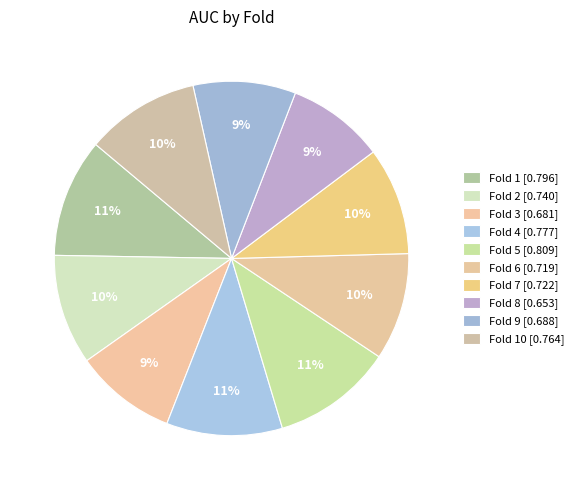

How many slices are in this pie chart?

10